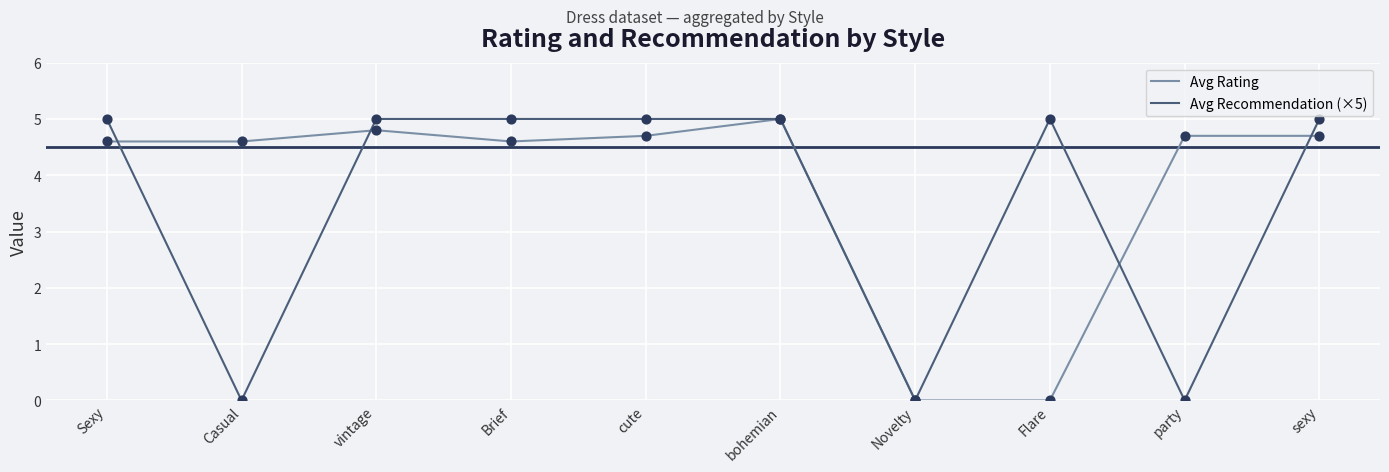

At which category is the sum across all series the highest?

bohemian